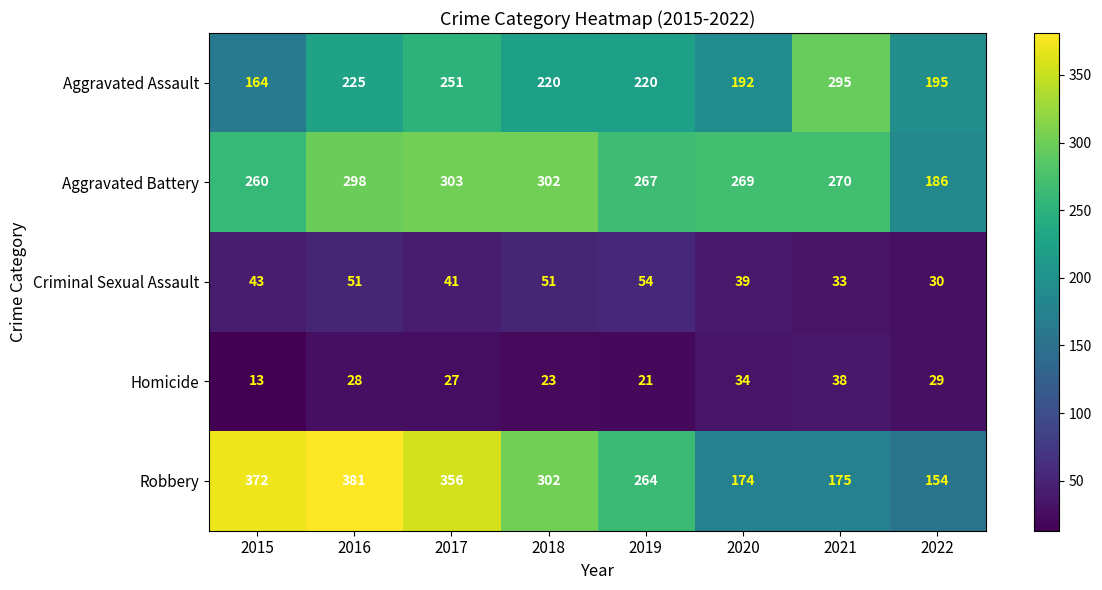

What is the minimum value shown in the chart?

13